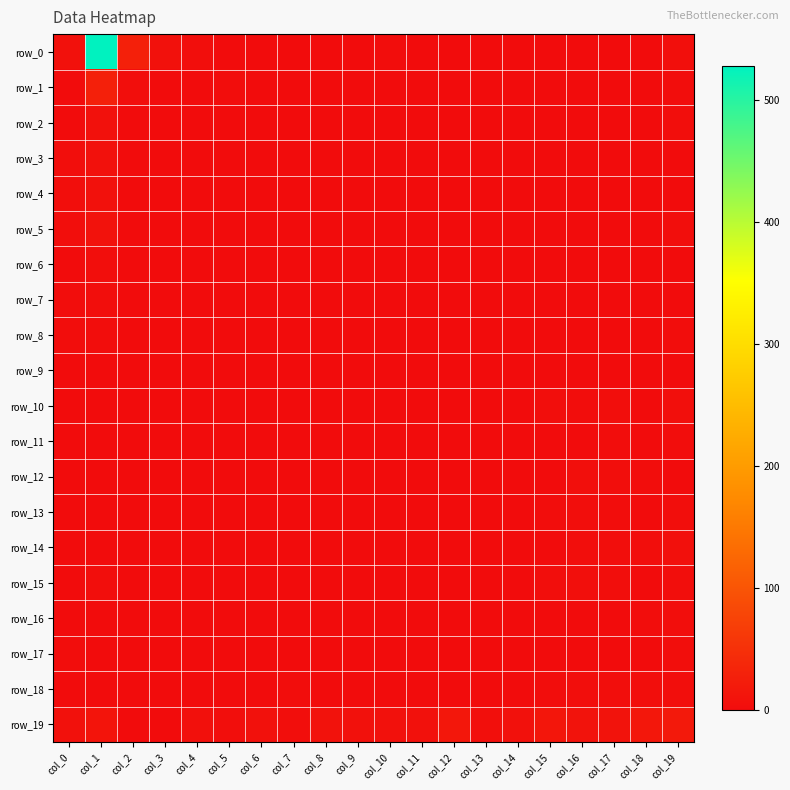

Reading left to right, list all the values displayed in this chart.

row_0: 7	528	27	7	3	1	1	0	0	1	2	1	0	0	0	0	0	0	0	5
row_1: 1	28	4	0	0	2	0	0	0	1	0	0	0	0	0	0	0	0	0	2
row_2: 1	7	0	0	0	0	0	0	0	0	0	0	0	0	0	0	0	0	0	3
row_3: 3	8	1	0	0	0	0	0	0	0	0	0	0	0	0	0	0	0	0	0
row_4: 4	8	1	0	0	0	0	0	0	0	0	0	0	0	0	0	0	0	0	0
row_5: 3	9	1	0	0	0	0	0	0	0	0	0	0	0	0	0	0	0	0	4
row_6: 0	3	0	0	0	0	1	0	0	0	0	0	0	0	0	0	1	0	1	0
row_7: 2	4	0	0	0	0	0	0	0	0	0	0	0	0	0	1	0	0	1	1
row_8: 2	2	0	0	0	0	0	0	0	1	1	0	0	0	0	0	0	0	0	2
row_9: 0	1	0	0	0	0	0	0	0	1	0	1	0	0	0	0	0	0	1	0
row_10: 0	1	0	0	0	0	0	0	0	0	0	0	0	0	0	3	2	3	1	5
row_11: 0	0	0	0	0	0	0	0	0	0	0	1	0	0	0	1	1	2	0	2
row_12: 0	1	0	0	0	0	0	0	0	1	0	0	0	0	0	0	5	3	2	0
row_13: 0	1	0	1	0	0	0	0	0	0	0	0	0	0	0	2	4	2	1	4
row_14: 0	0	0	0	0	0	0	0	0	0	0	0	0	0	0	1	3	3	3	6
row_15: 0	3	0	0	0	0	0	1	0	0	0	0	1	1	0	3	5	4	1	3
row_16: 0	1	0	0	0	0	0	0	0	0	0	0	0	1	0	1	1	0	2	3
row_17: 2	0	0	0	0	0	0	0	0	0	0	0	0	1	0	0	1	0	0	4
row_18: 0	1	0	0	0	0	0	2	0	0	0	0	0	0	0	2	4	3	4	3
row_19: 7	12	0	0	6	4	8	3	9	7	8	7	15	5	7	14	10	10	15	18